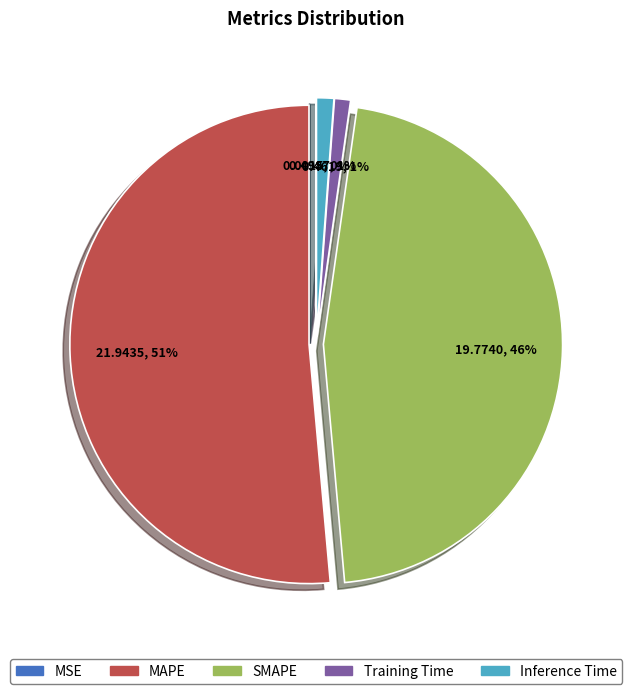

To the nearest percent, what is the difference between the MAPE and SMAPE slice percentages?

5%